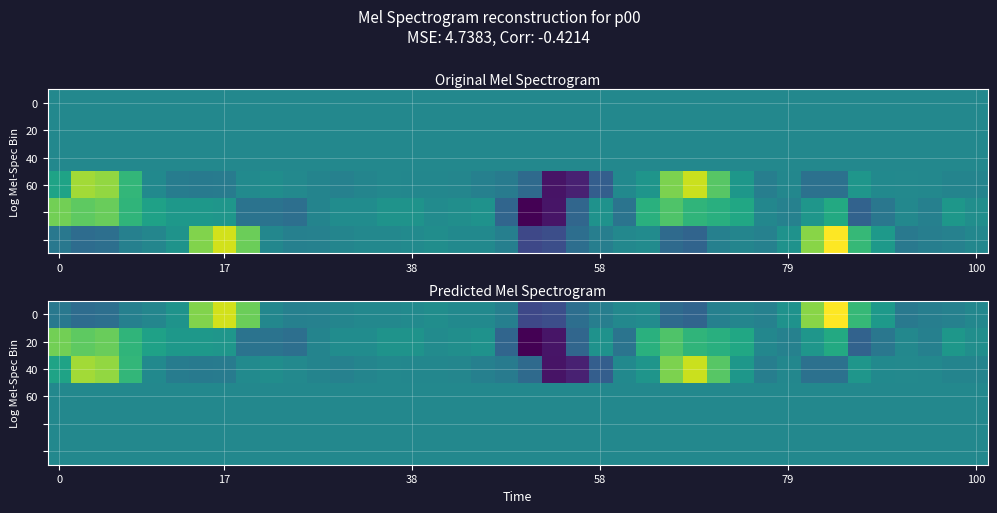

How many data points does each series have?

40